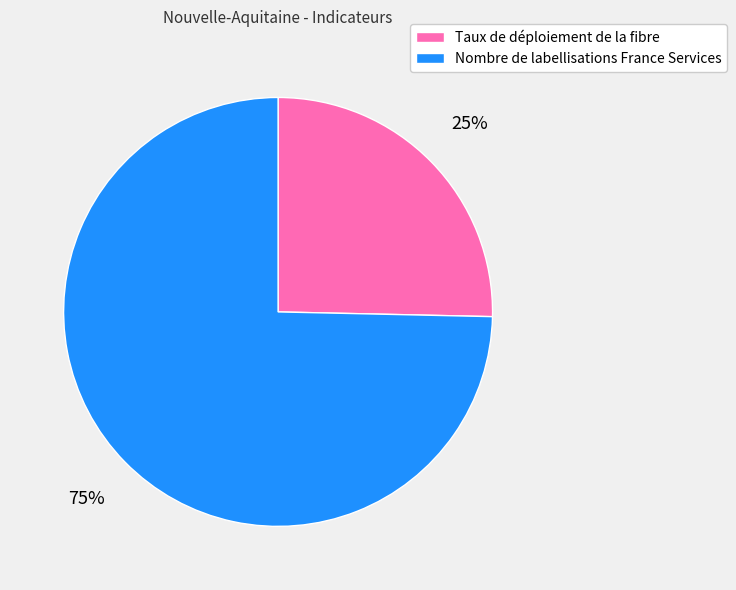

How many segments does this pie chart have?

2